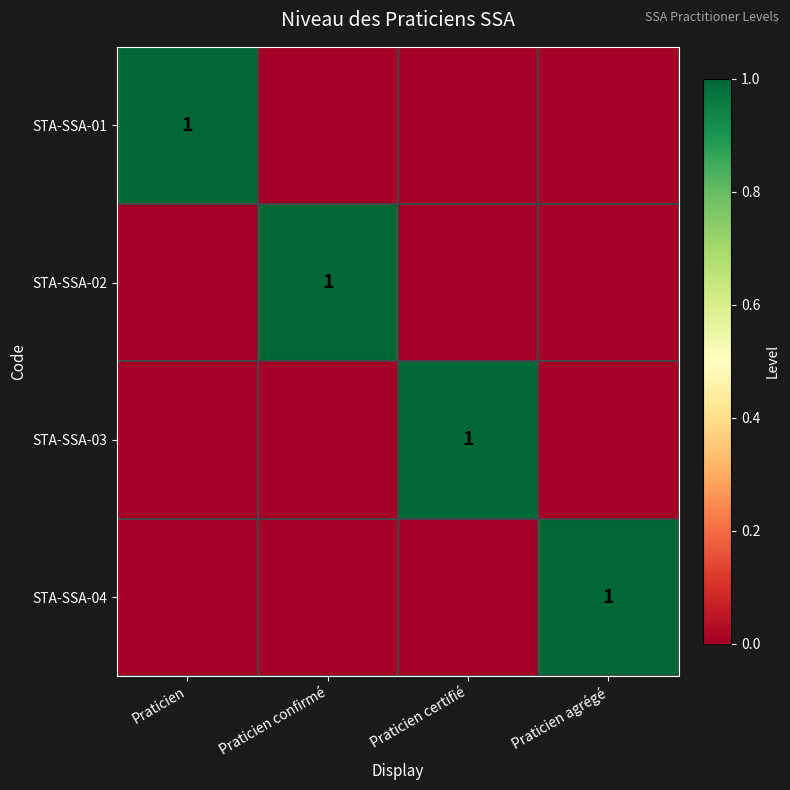

The value of STA-SSA-03 at Praticien agrégé is 0. True or false?

True